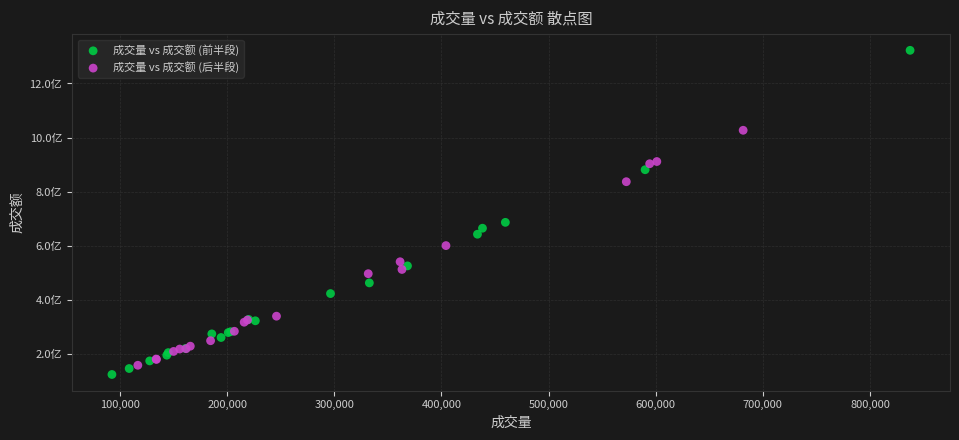

What are all the series names shown in the legend?

成交量 vs 成交额 (前半段), 成交量 vs 成交额 (后半段)